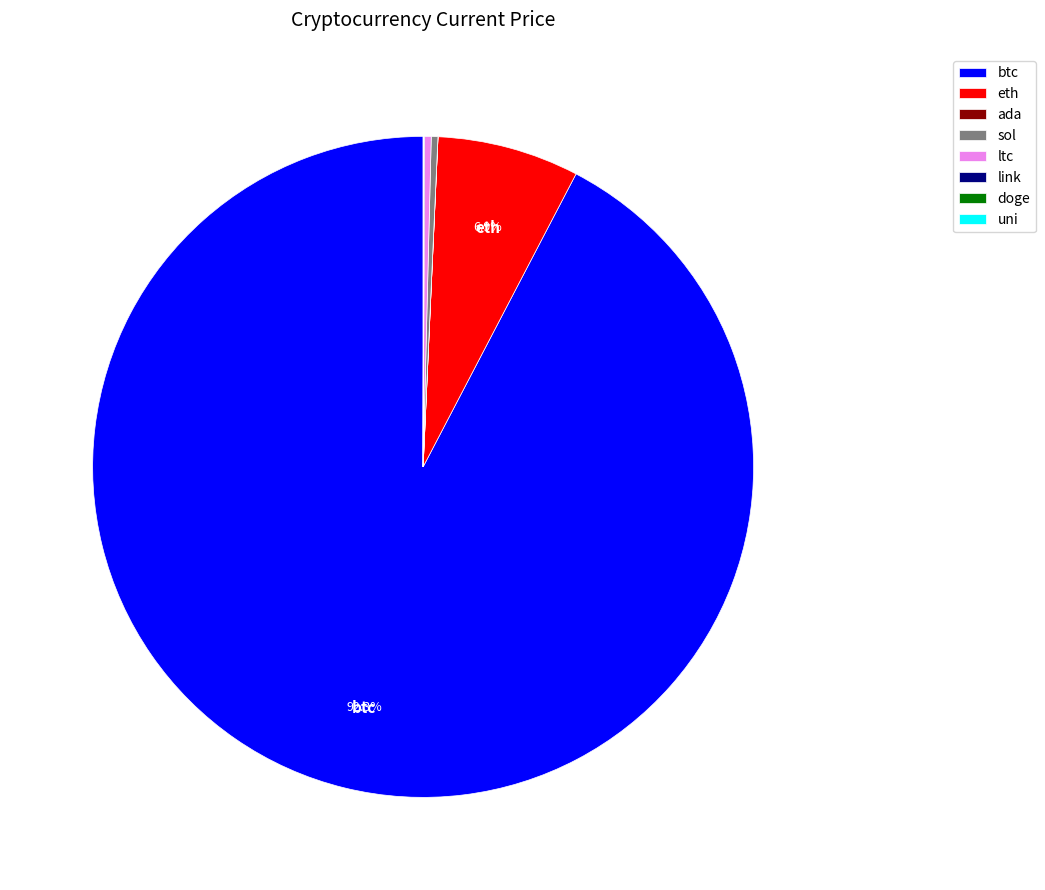

Which slice is the largest?

btc